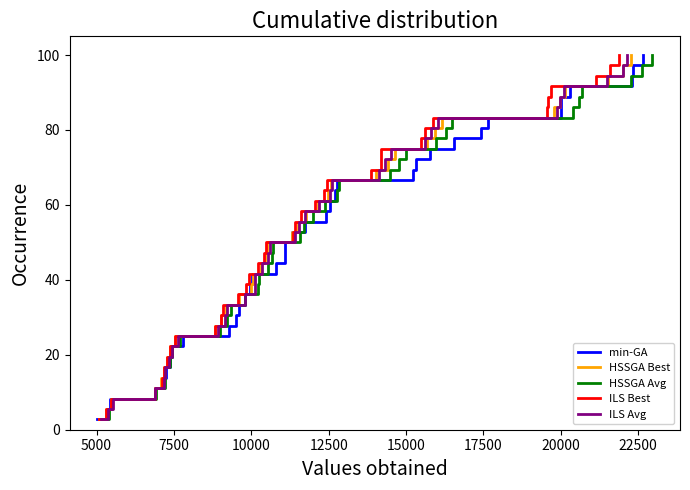

What is the minimum value for min-GA?

2.8